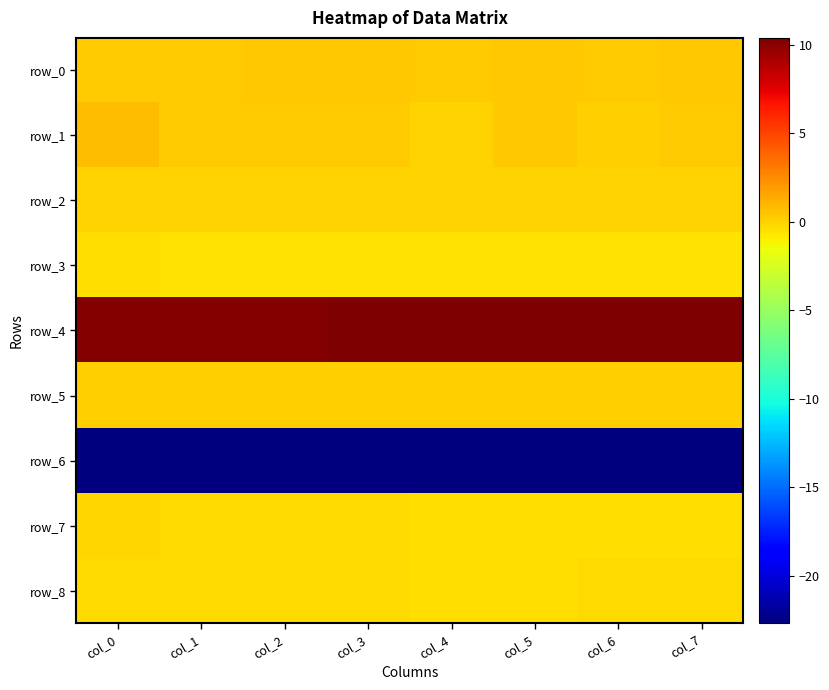

Which series has the widest spread of values?

row_1